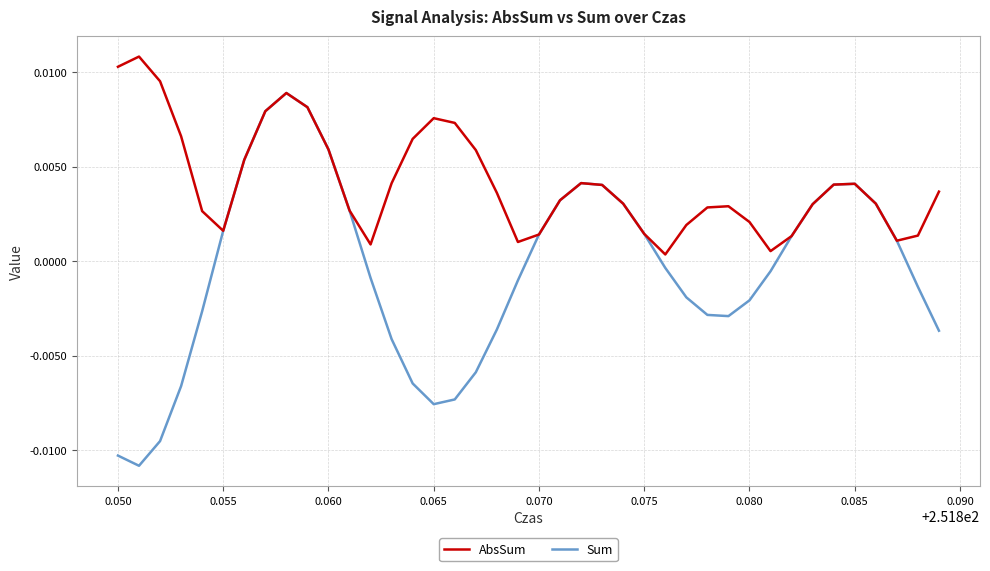

Which series has the widest spread of values?

Sum